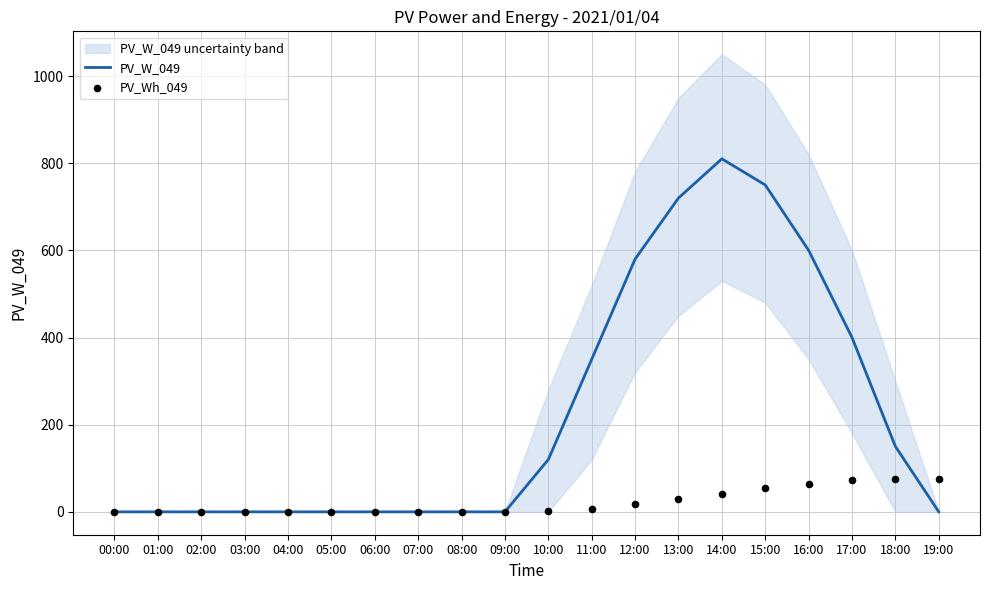

What are all the series names shown in the legend?

PV_W_049, PV_Wh_049